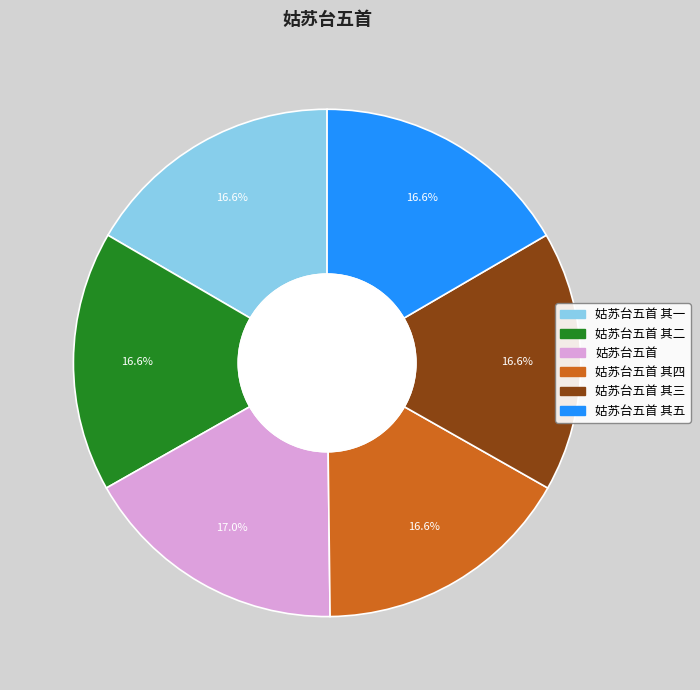

Do 姑苏台五首 其三 and 姑苏台五首 其四 together represent more than half of the pie?

No